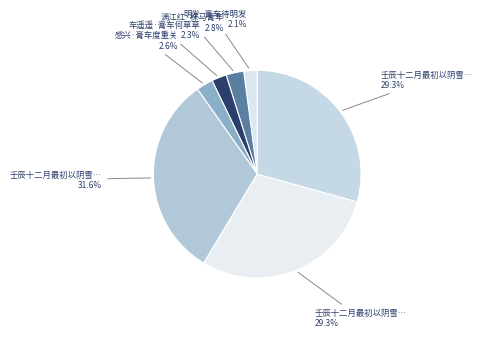

What is the smallest slice in the pie chart?

明发·膏车待明发